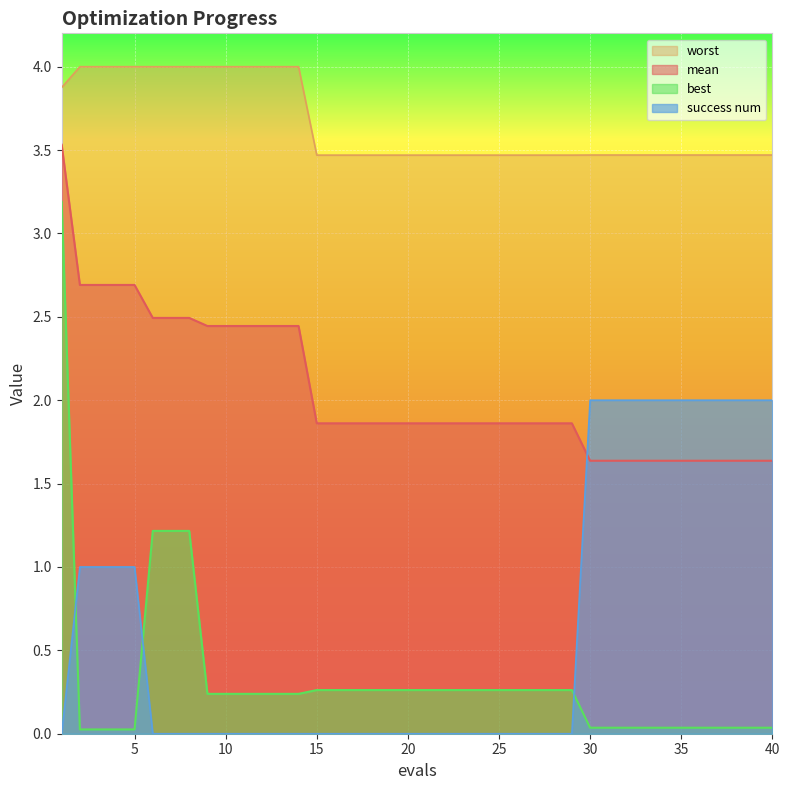

At 26, list the series in order from smallest to largest.

success num, best, mean, worst